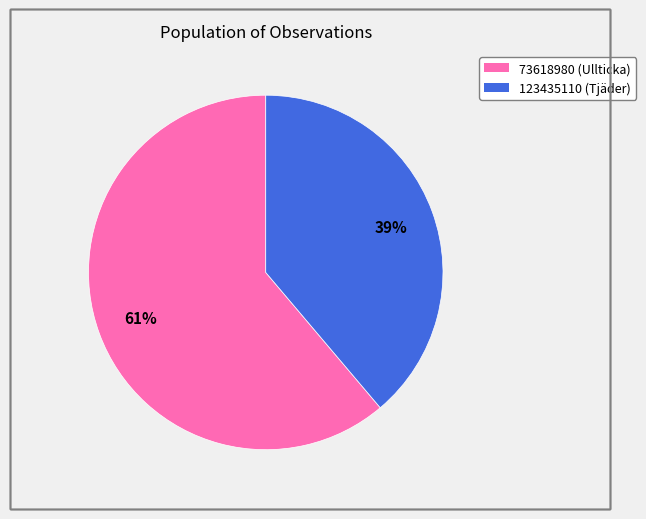

Approximately how many times larger is the value at 73618980 compared to 123435110?

1.6